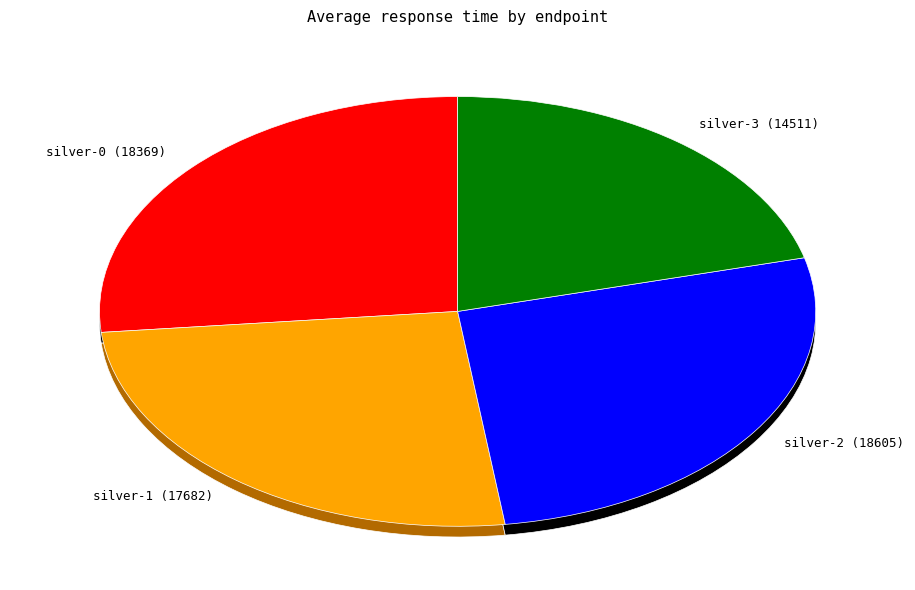

To the nearest percent, what is the difference between the largest and smallest slice percentages?

6%